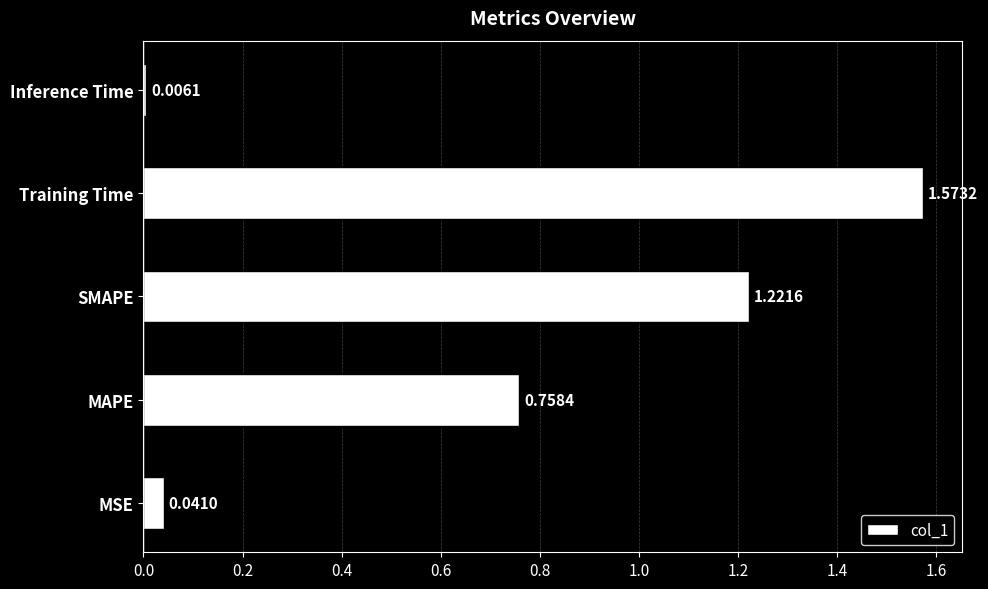

Are the bars horizontal?

Yes